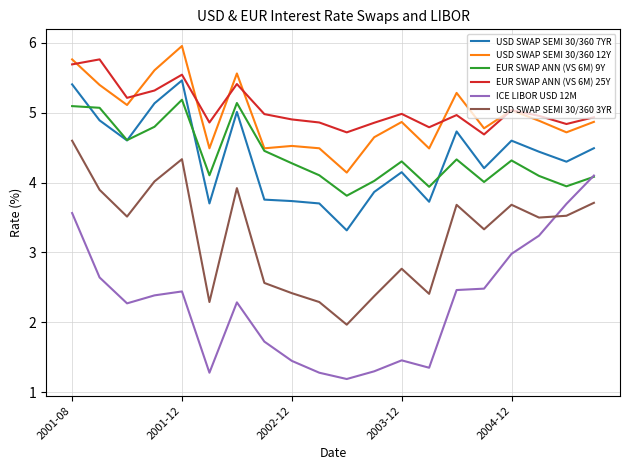

Does the chart display data point markers on the line(s)?

No